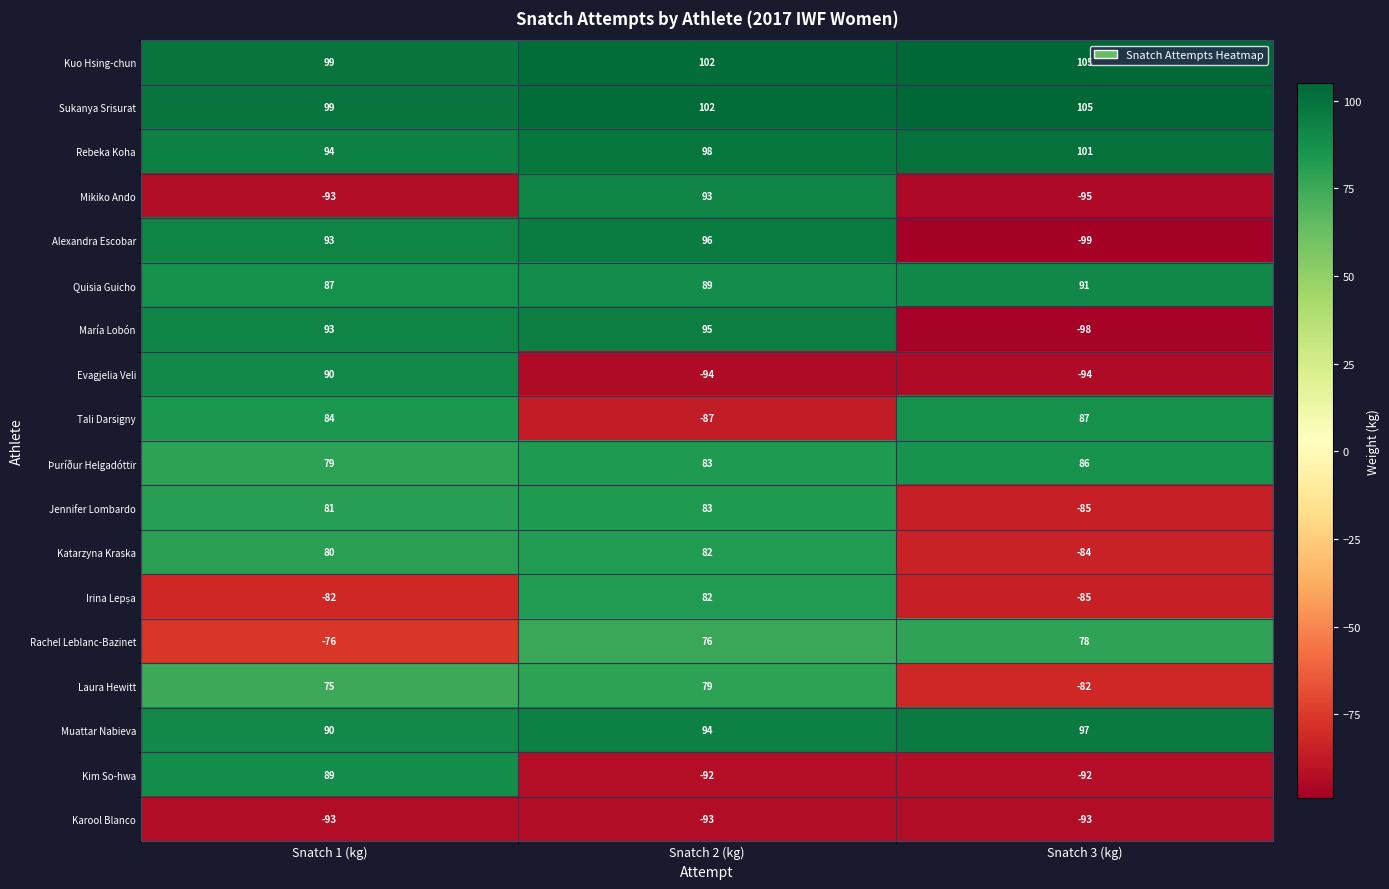

Is it true that Jennifer Lombardo equals 83 at Snatch 2 (kg)?

True